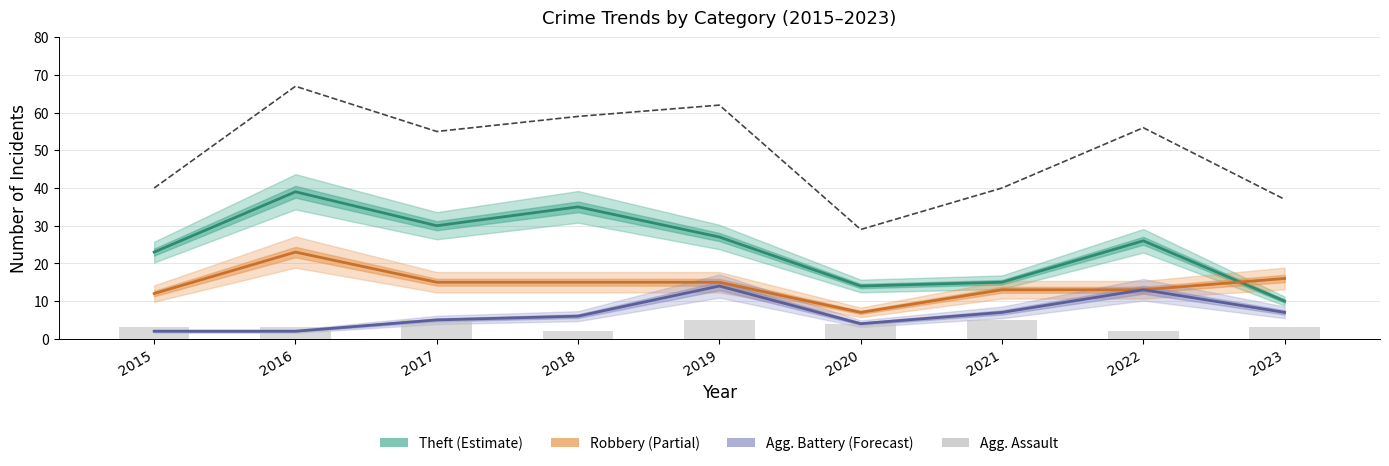

Reading right to left, extract all data points from this chart.

Theft: 10	26	15	14	27	35	30	39	23
Robbery: 16	13	13	7	15	15	15	23	12
Aggravated Battery: 7	13	7	4	14	6	5	2	2
Total: 37	56	40	29	62	59	55	67	40
Aggravated Assault: 3	2	5	4	5	2	5	3	3